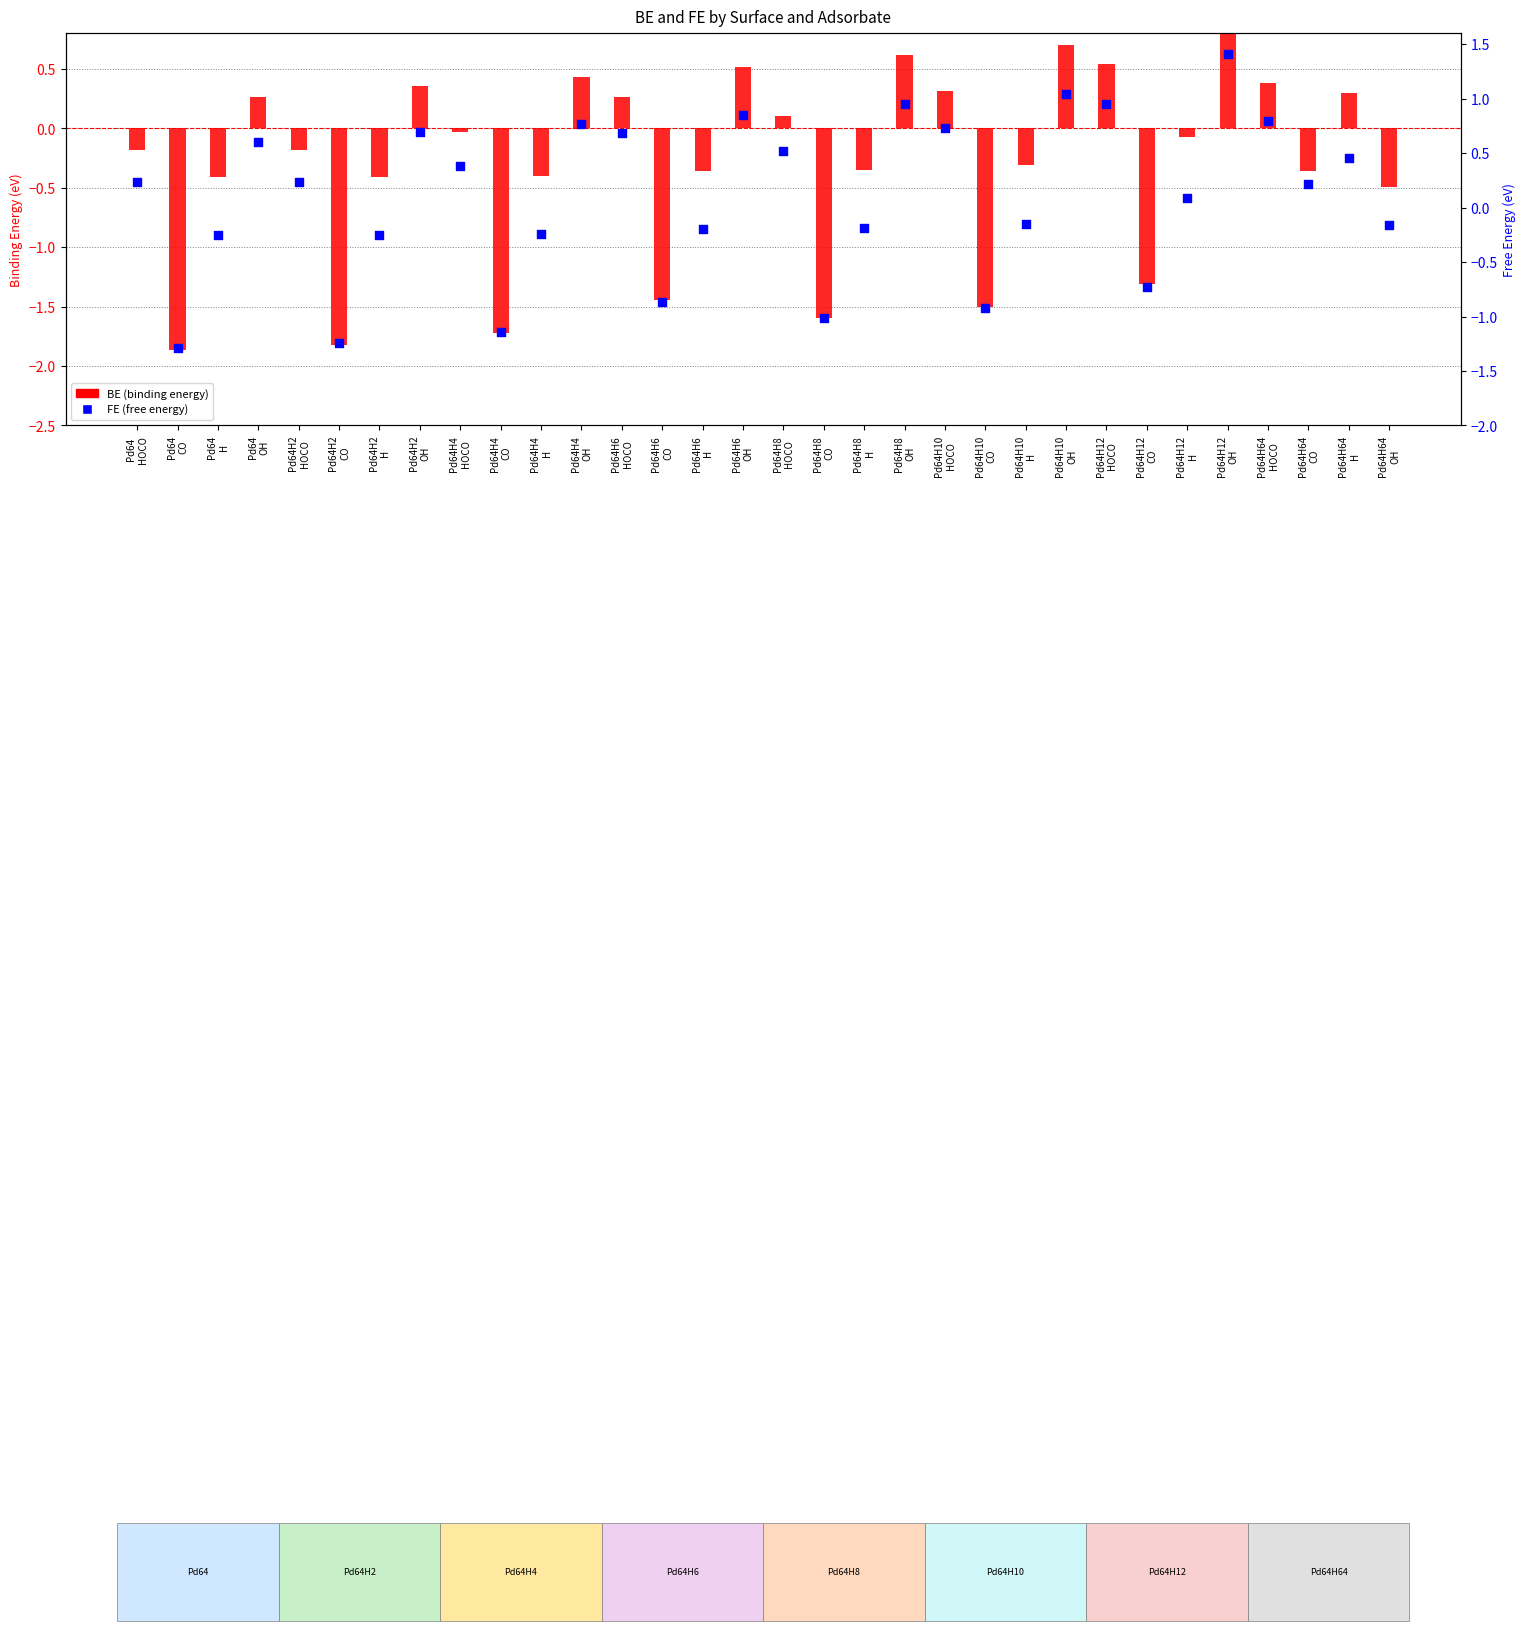

Is the value of FE (free energy) at Pd64
H greater than the value of BE (binding energy) at Pd64H6
HOCO?

No